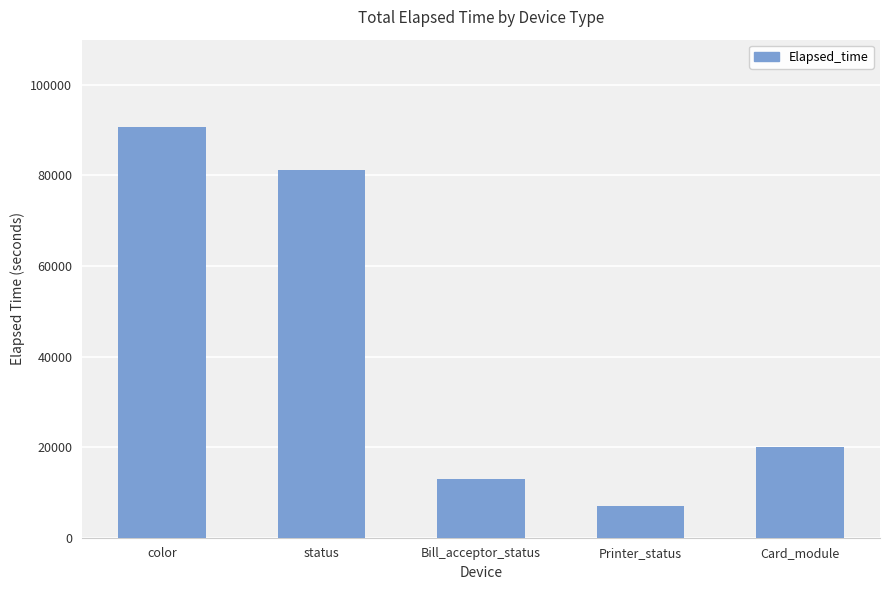

The chart shows a value of 12059 at Printer_status. True or false?

False